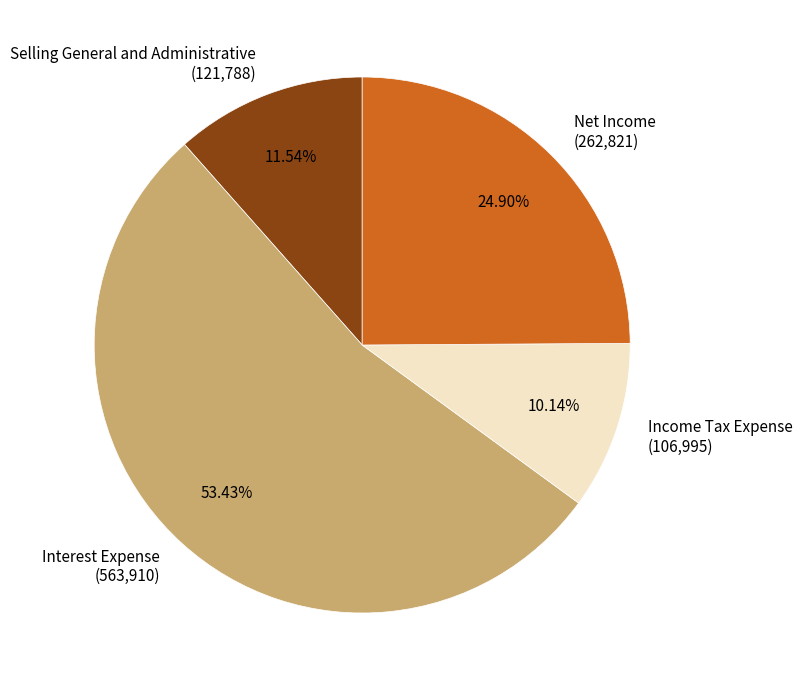

Is it true that Interest Expense is 53% of the pie?

True